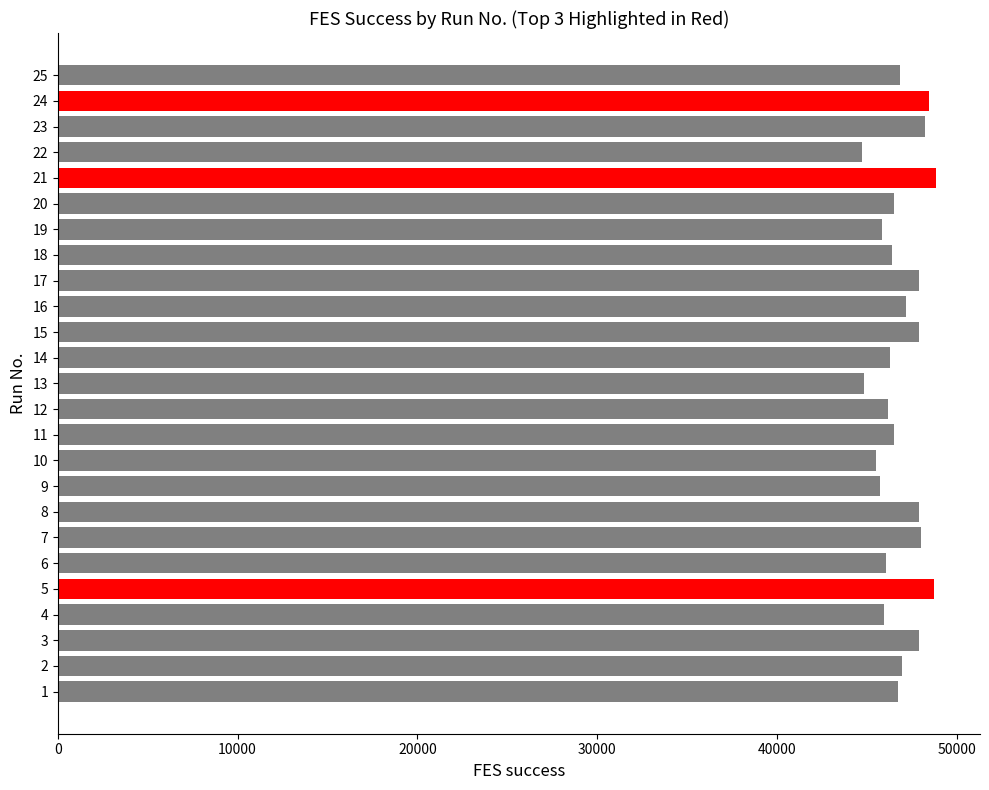

What is the sum of the values at 14 and 6?

92334